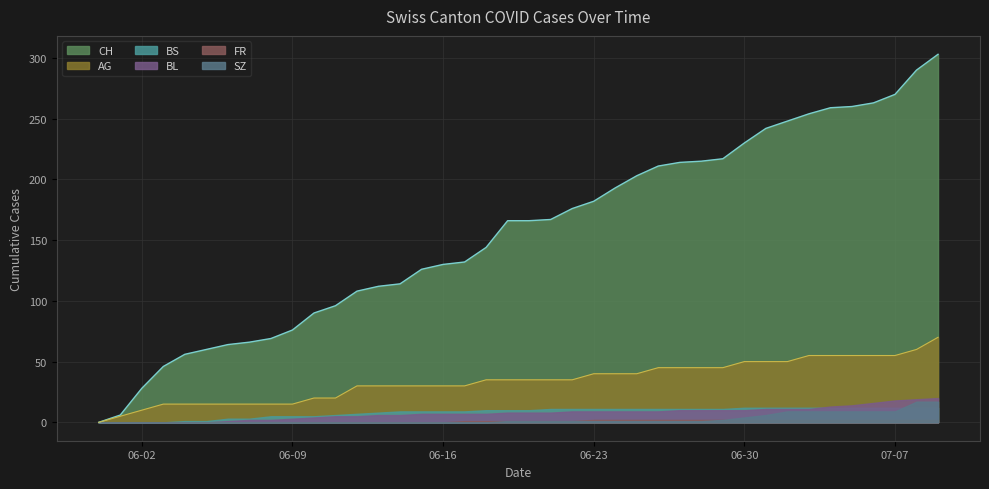

What is the difference between the maximum and second lowest values in the FR series?

2